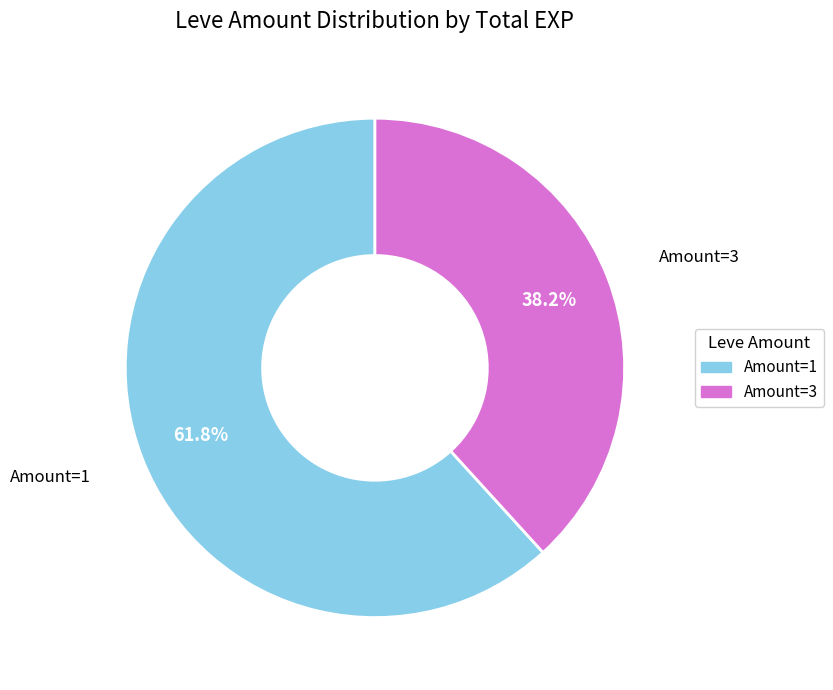

Is there any slice that represents more than half of the pie?

Yes